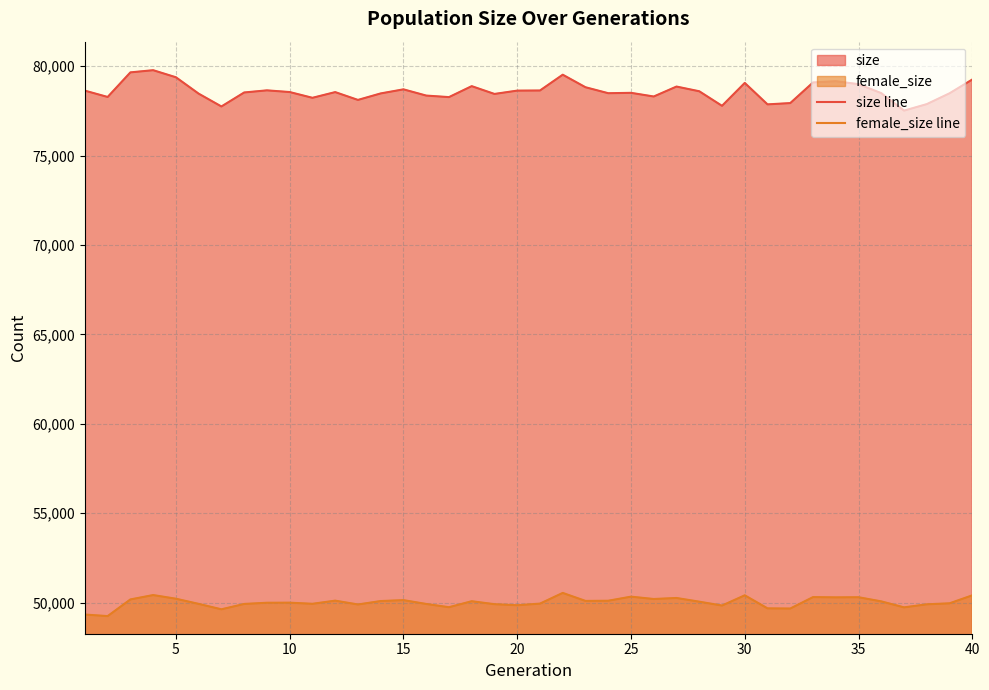

What is the highest value of the size line series?

79770